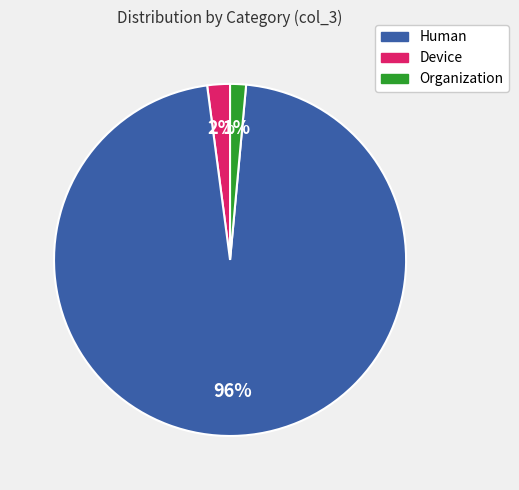

To the nearest percent, what is the average slice percentage?

33%